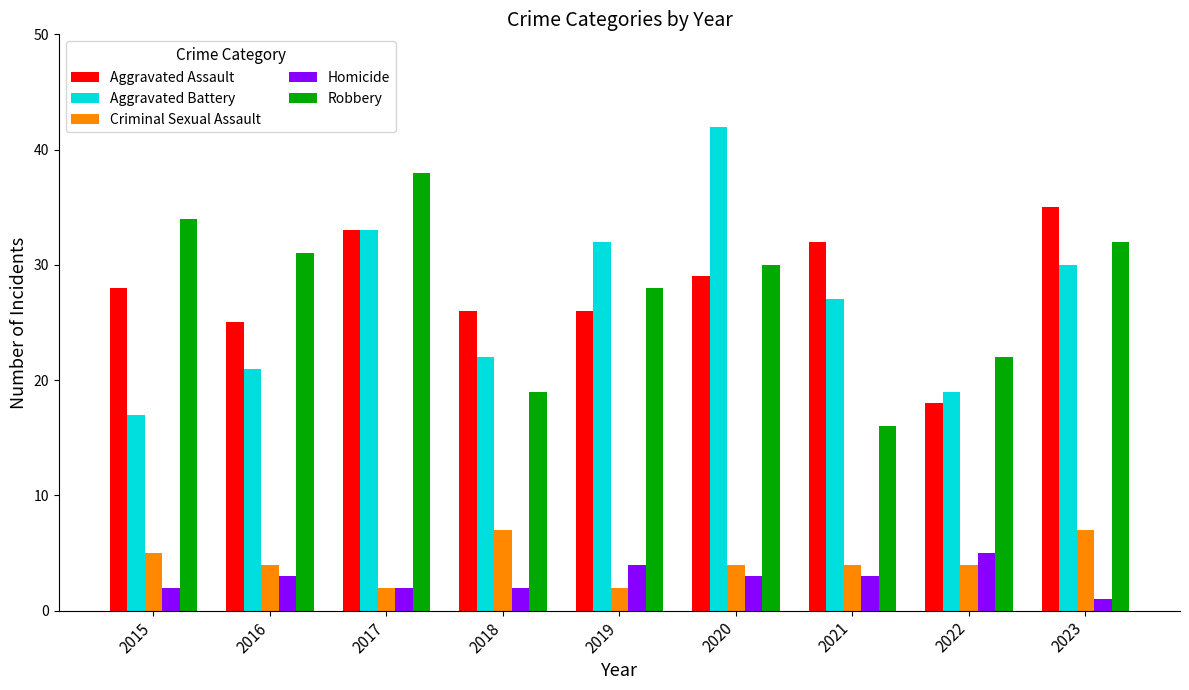

At how many categories does at least one series exceed 10?

9